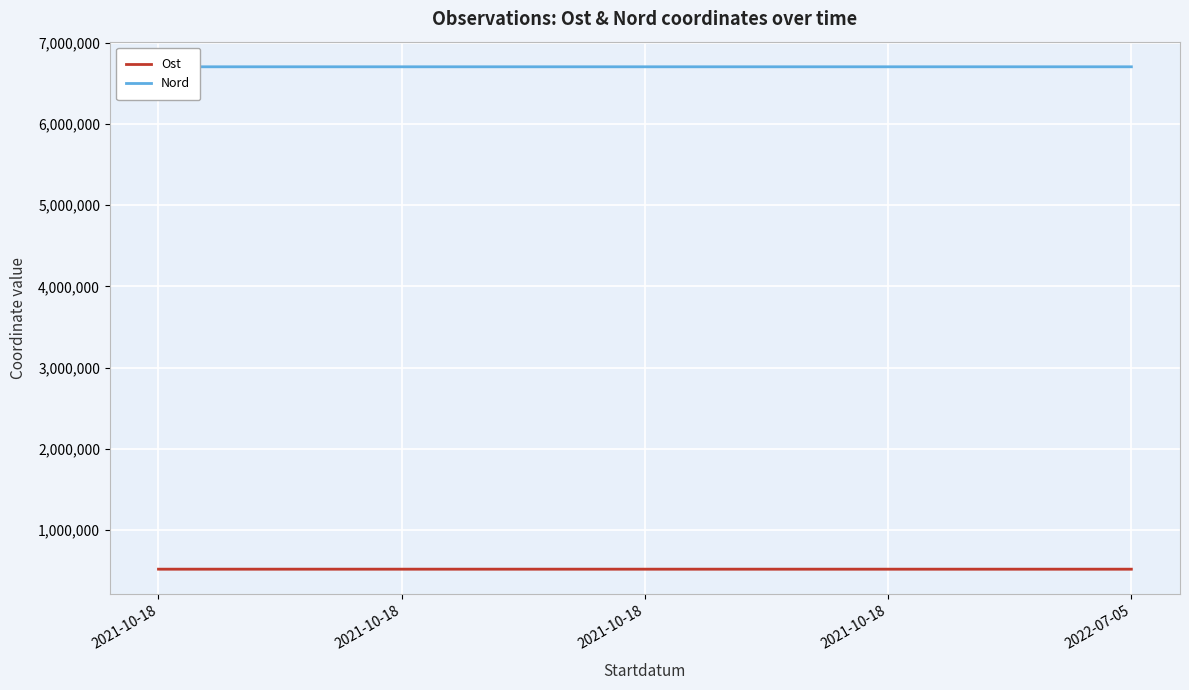

What is the sum of all Nord values?

33510409.1